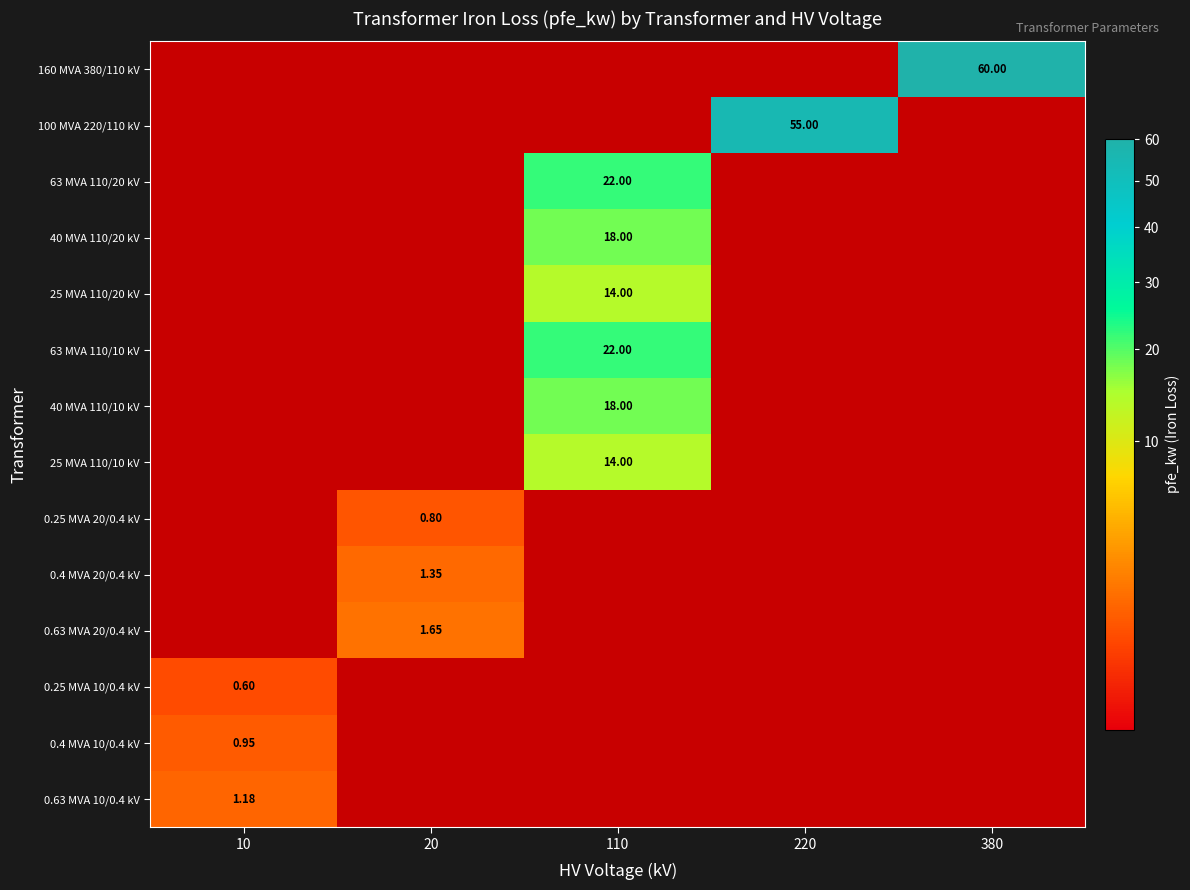

Which category has the lowest value across all series?

10